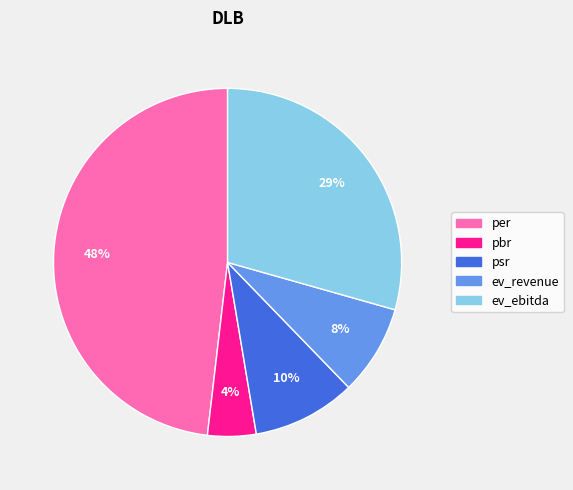

Rank the categories by value from lowest to highest.

pbr, ev_revenue, psr, ev_ebitda, per